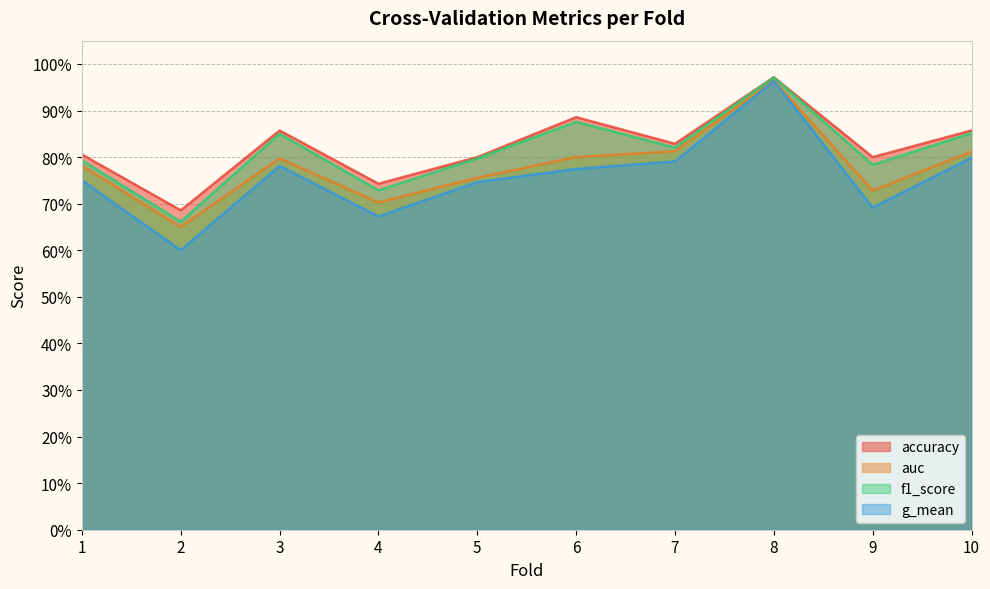

True or false: f1_score and g_mean cross at least once.

False